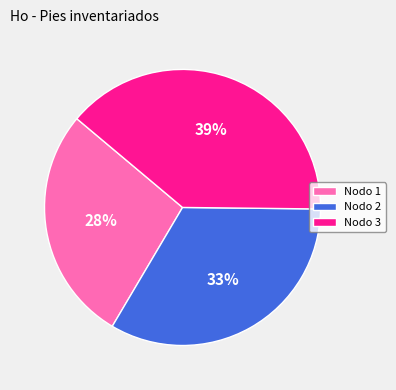

Is it true that Nodo 2 is 22% of the pie?

False